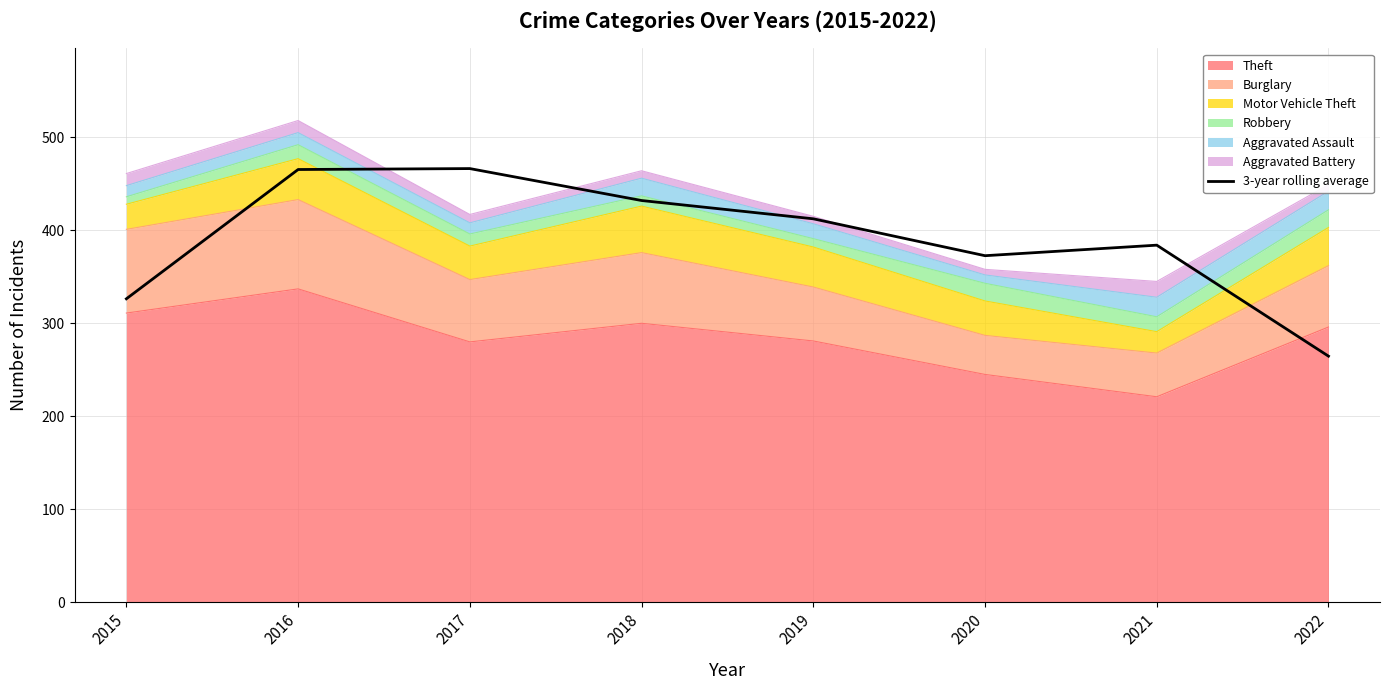

What is the maximum value shown in the chart?

466.3